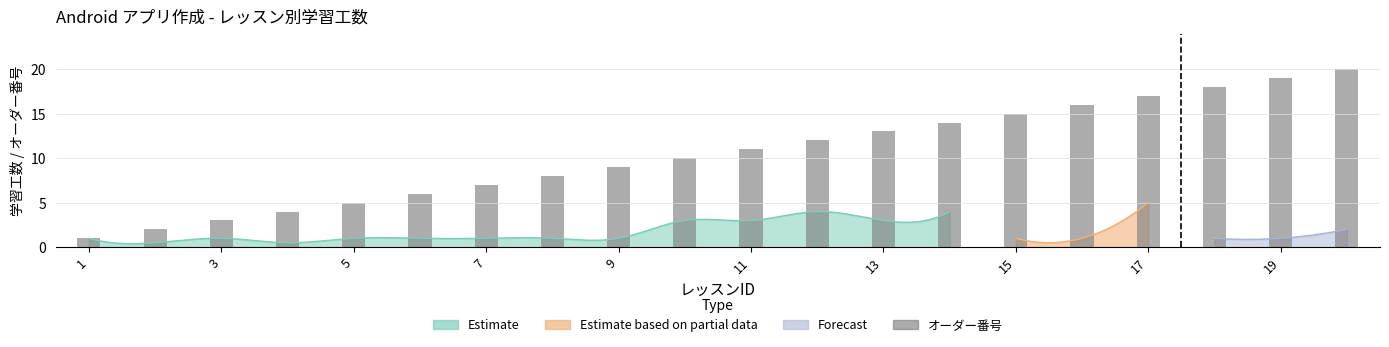

Reading left to right, extract all data points from this chart.

1	2	3	4	5	6	7	8	9	10	11	12	13	14	15	16	17	18	19	20